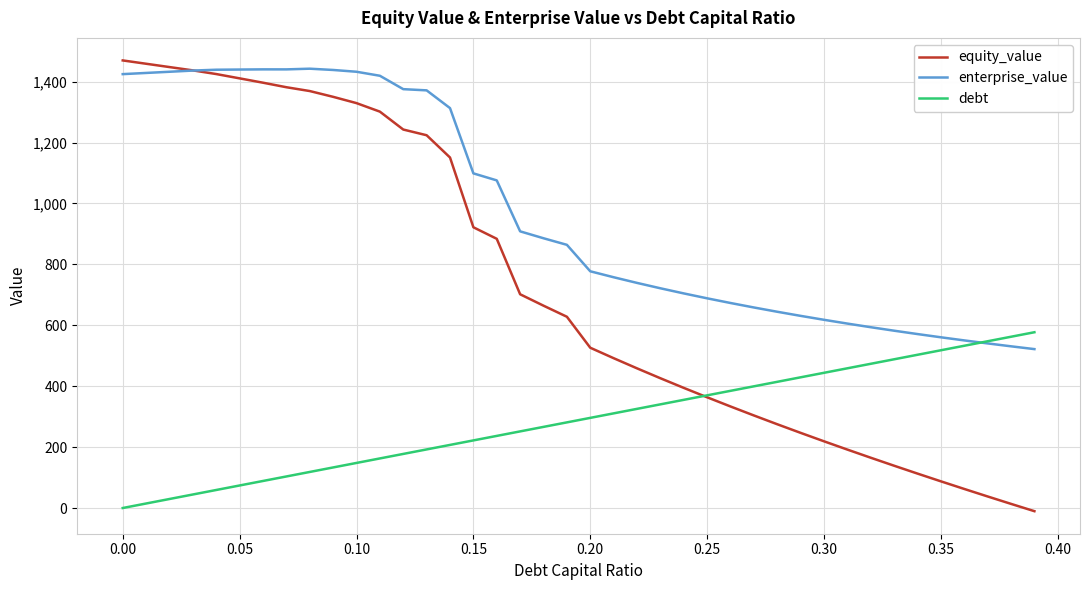

Which series has the largest range (max minus min)?

equity_value